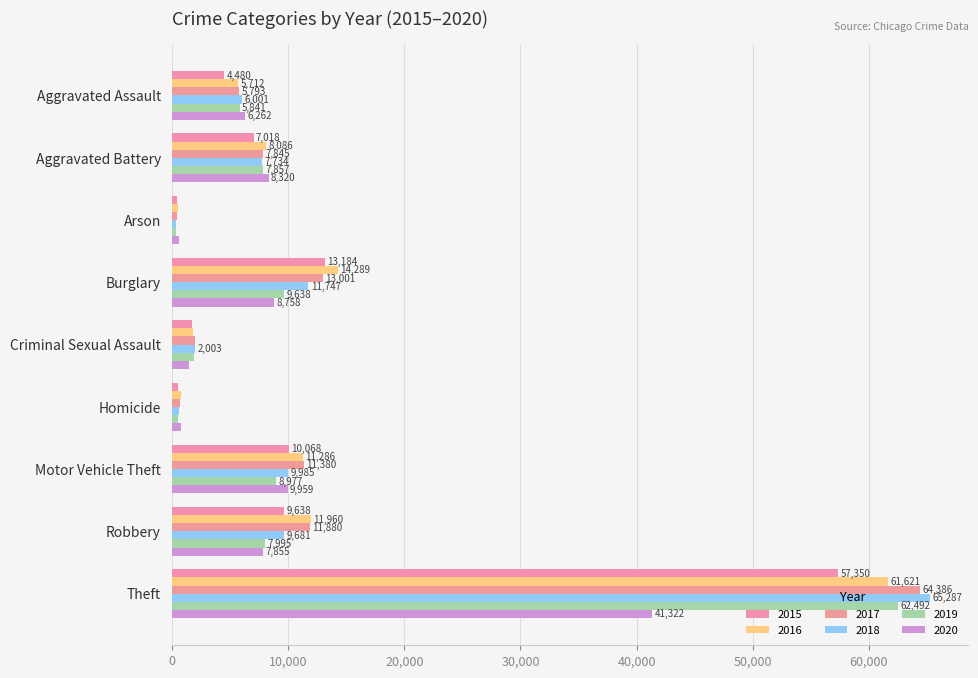

Which has a higher value, Theft or Homicide?

Theft